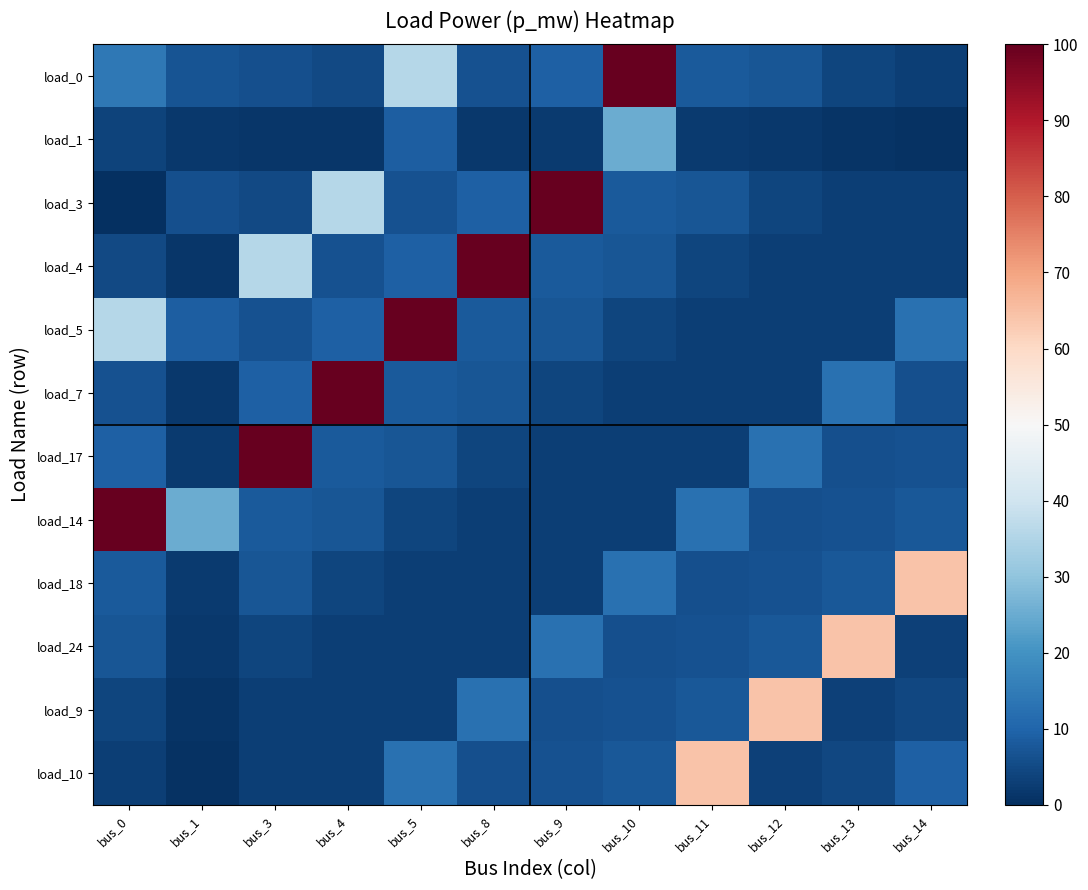

Reading left to right, extract all data points from this chart.

load_0: bus_0=14.2	bus_1=6.7	bus_3=5.9	bus_4=5.0	bus_5=35.7	bus_8=6.5	bus_9=9.1	bus_10=100.0	bus_11=8.0	bus_12=7.3	bus_13=4.3	bus_14=3.0
load_1: bus_0=3.5	bus_1=1.7	bus_3=1.5	bus_4=1.2	bus_5=8.9	bus_8=1.6	bus_9=2.3	bus_10=25.1	bus_11=2.0	bus_12=1.8	bus_13=1.1	bus_14=0.8
load_3: bus_0=0.0	bus_1=5.9	bus_3=5.0	bus_4=35.7	bus_5=6.5	bus_8=9.1	bus_9=100.0	bus_10=8.0	bus_11=7.3	bus_12=4.3	bus_13=3.0	bus_14=2.8
load_4: bus_0=5.0	bus_1=1.2	bus_3=35.7	bus_4=6.5	bus_5=9.1	bus_8=100.0	bus_9=8.0	bus_10=7.3	bus_11=4.3	bus_12=3.0	bus_13=2.8	bus_14=3.1
load_5: bus_0=35.7	bus_1=8.9	bus_3=6.5	bus_4=9.1	bus_5=100.0	bus_8=8.0	bus_9=7.3	bus_10=4.3	bus_11=3.0	bus_12=2.8	bus_13=3.1	bus_14=12.8
load_7: bus_0=6.5	bus_1=1.6	bus_3=9.1	bus_4=100.0	bus_5=8.0	bus_8=7.3	bus_9=4.3	bus_10=3.0	bus_11=2.8	bus_12=3.1	bus_13=12.8	bus_14=6.2
load_17: bus_0=9.1	bus_1=2.3	bus_3=100.0	bus_4=8.0	bus_5=7.3	bus_8=4.3	bus_9=3.0	bus_10=2.8	bus_11=3.1	bus_12=12.8	bus_13=6.2	bus_14=6.5
load_14: bus_0=100.0	bus_1=25.1	bus_3=8.0	bus_4=7.3	bus_5=4.3	bus_8=3.0	bus_9=2.8	bus_10=3.1	bus_11=12.8	bus_12=6.2	bus_13=6.5	bus_14=7.6
load_18: bus_0=8.0	bus_1=2.0	bus_3=7.3	bus_4=4.3	bus_5=3.0	bus_8=2.8	bus_9=3.1	bus_10=12.8	bus_11=6.2	bus_12=6.5	bus_13=7.6	bus_14=64.4
load_24: bus_0=7.3	bus_1=1.8	bus_3=4.3	bus_4=3.0	bus_5=2.8	bus_8=3.1	bus_9=12.8	bus_10=6.2	bus_11=6.5	bus_12=7.6	bus_13=64.4	bus_14=3.3
load_9: bus_0=4.3	bus_1=1.1	bus_3=3.0	bus_4=2.8	bus_5=3.1	bus_8=12.8	bus_9=6.2	bus_10=6.5	bus_11=7.6	bus_12=64.4	bus_13=3.3	bus_14=4.3
load_10: bus_0=3.0	bus_1=0.8	bus_3=2.8	bus_4=3.1	bus_5=12.8	bus_8=6.2	bus_9=6.5	bus_10=7.6	bus_11=64.4	bus_12=3.3	bus_13=4.3	bus_14=9.1